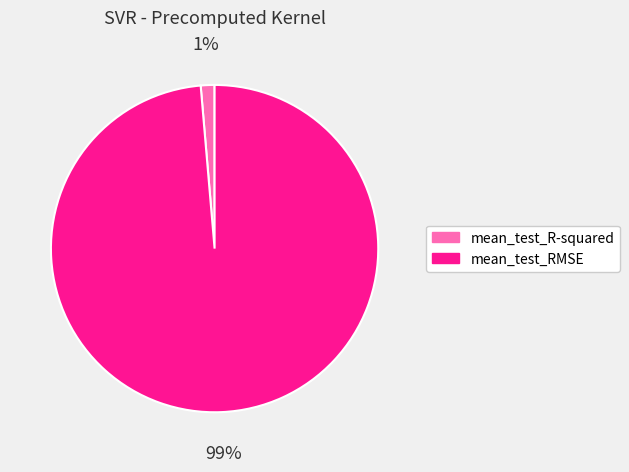

Do mean_test_RMSE and mean_test_R-squared together represent more than half of the pie?

Yes